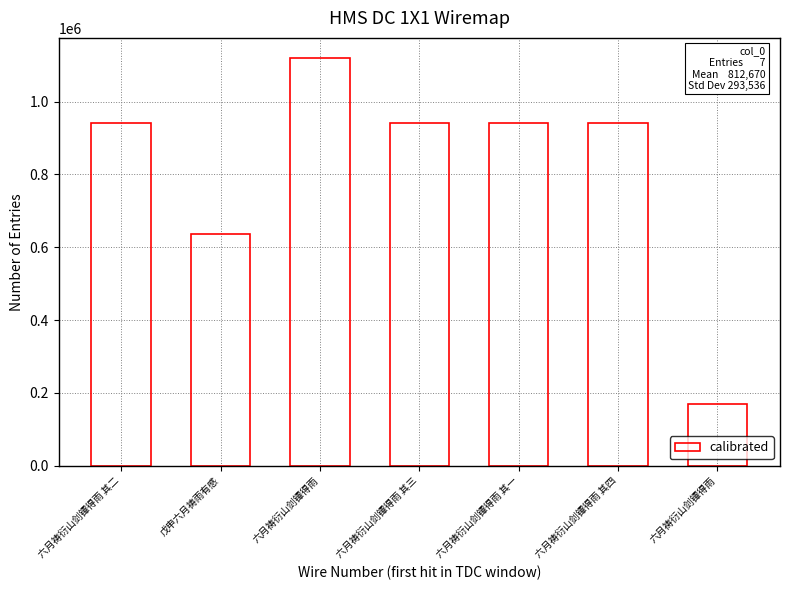

List the labels in order of value, smallest first.

六月祷衍山剑镡得雨, 戊申六月祷雨有感, 六月祷衍山剑镡得雨 其四, 六月祷衍山剑镡得雨 其二, 六月祷衍山剑镡得雨 其三, 六月祷衍山剑镡得雨 其一, 六月祷衍山剑镡得雨